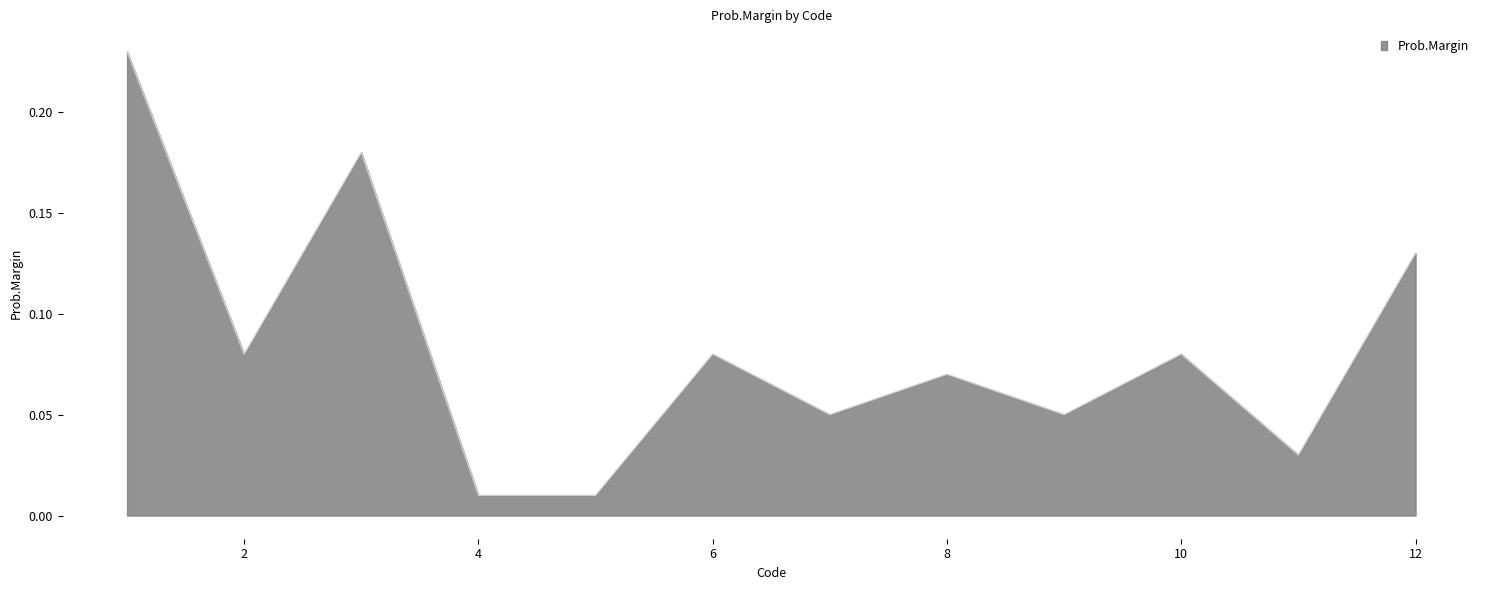

Does the chart display data point markers on the line(s)?

No